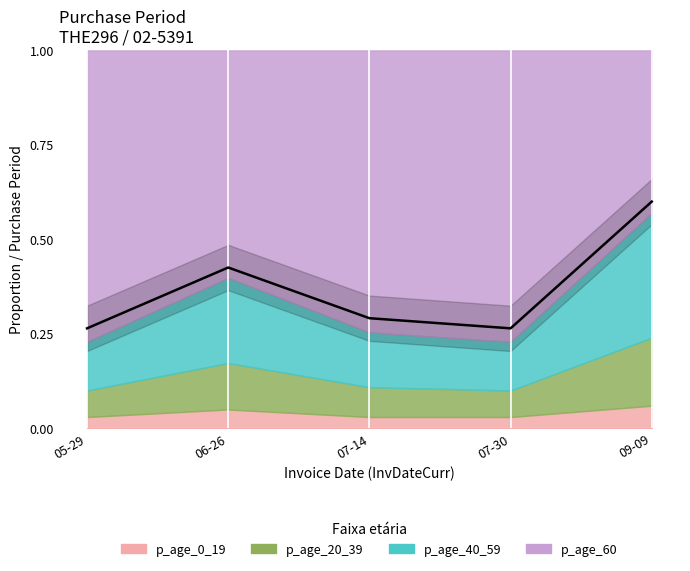

Between 05-29 and 07-30, which is larger?

05-29